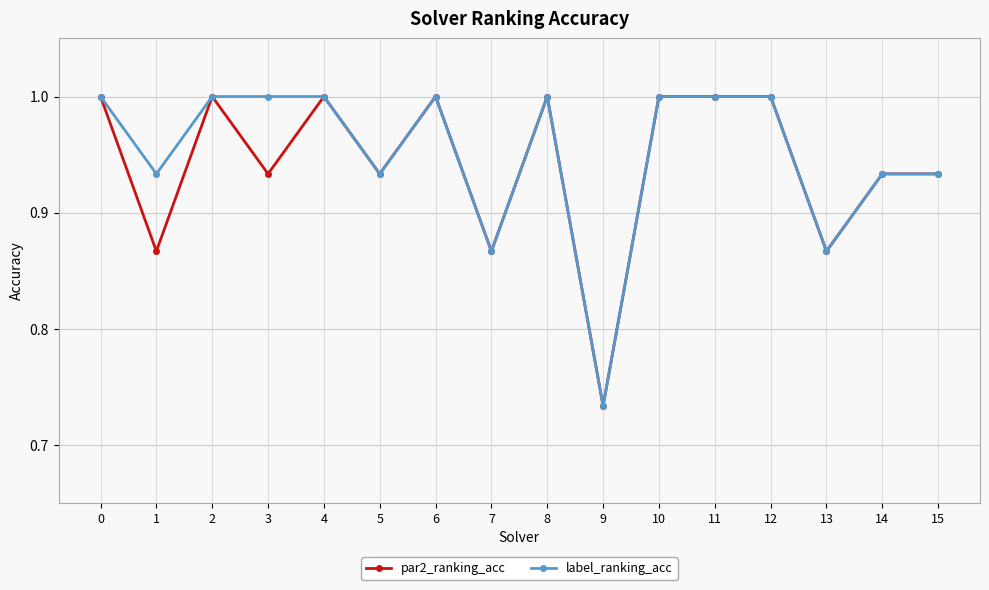

How many series are shown in this chart?

2